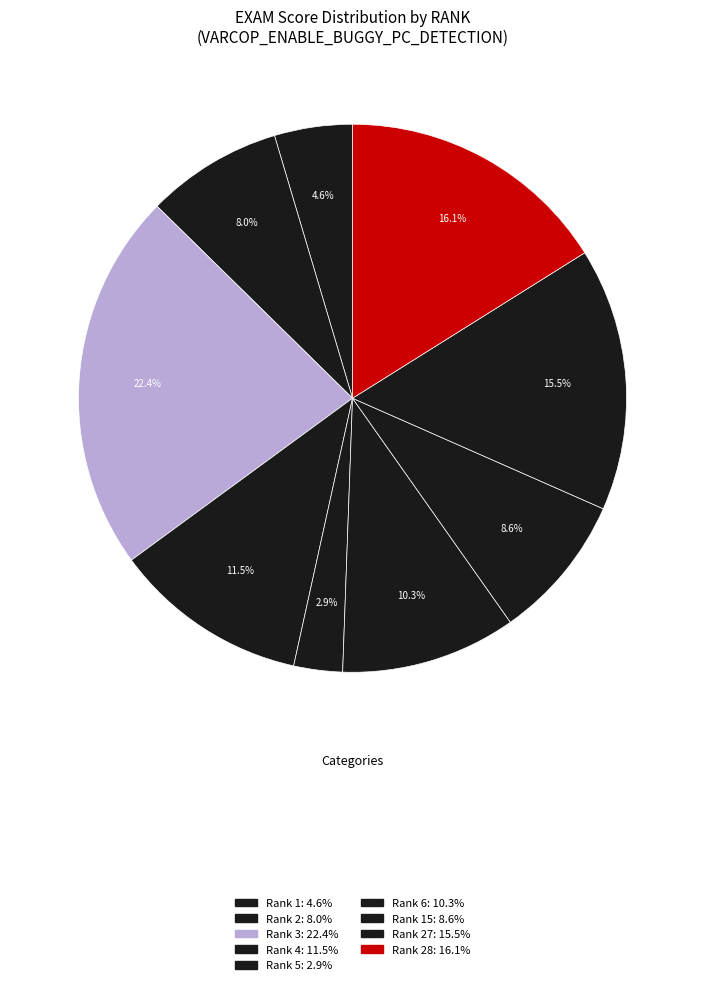

Does any single category account for the majority?

No